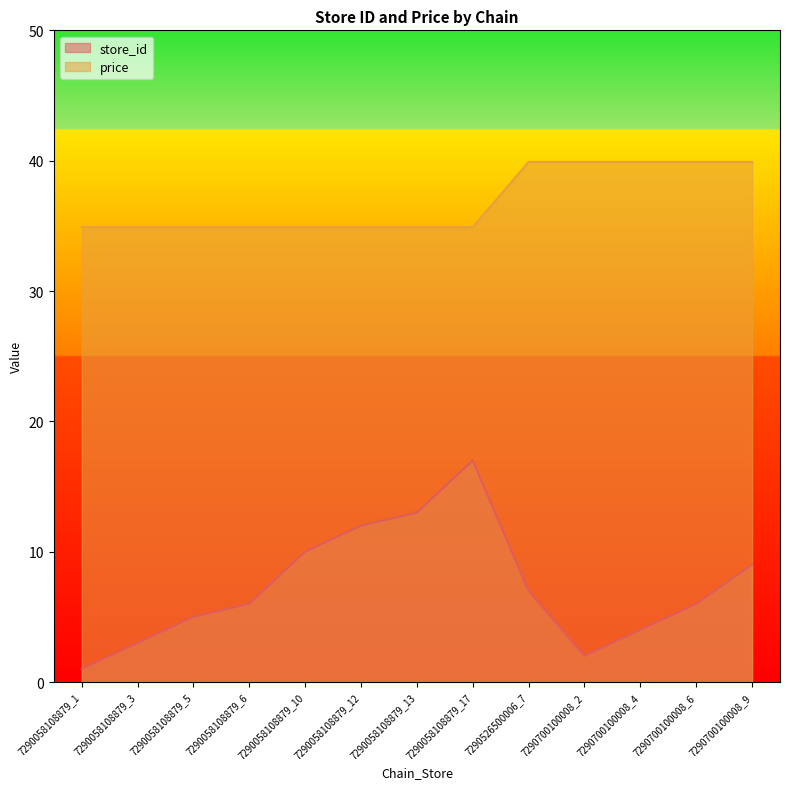

True or false: store_id and price cross at least once.

False